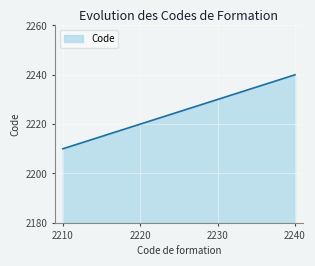

Which label corresponds to the largest value in the chart?

2240